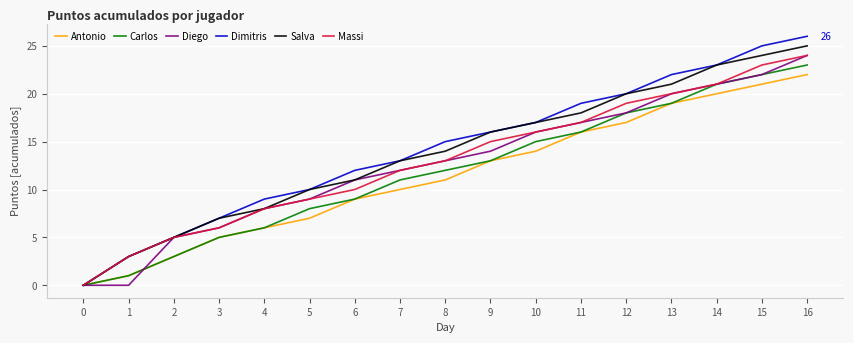

What value does the Diego series have at 8, to the nearest 10?

10